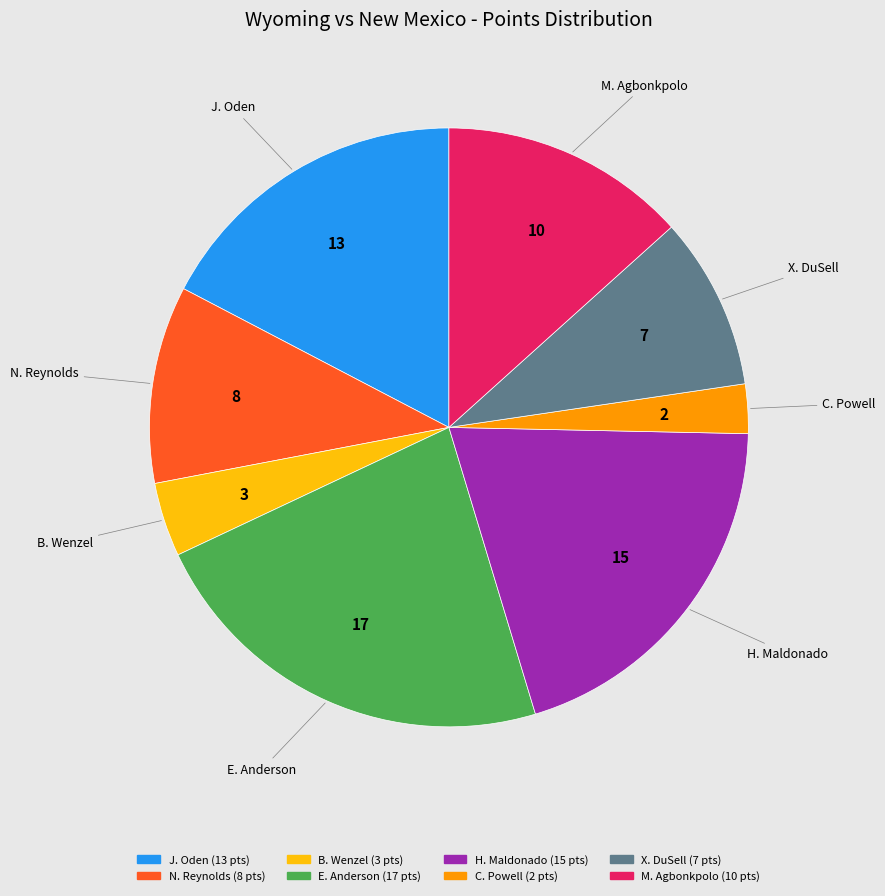

Is there any slice that represents more than half of the pie?

No